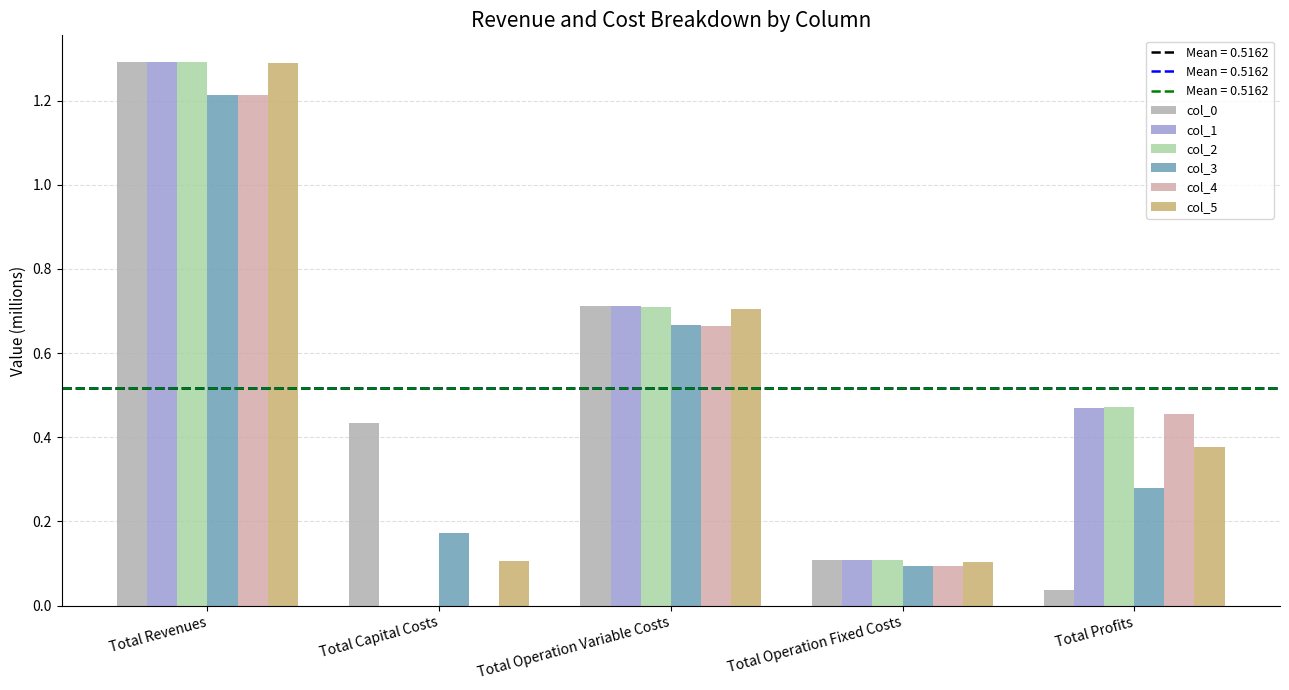

What is the average value of the col_1 series?

0.5